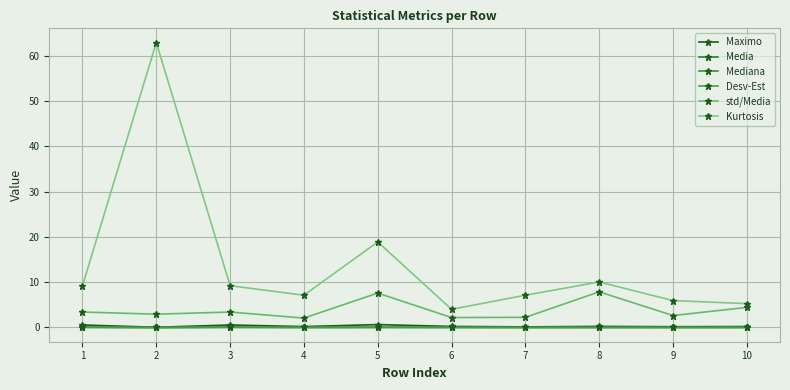

Where is std/Media nearest to the value 4?

10